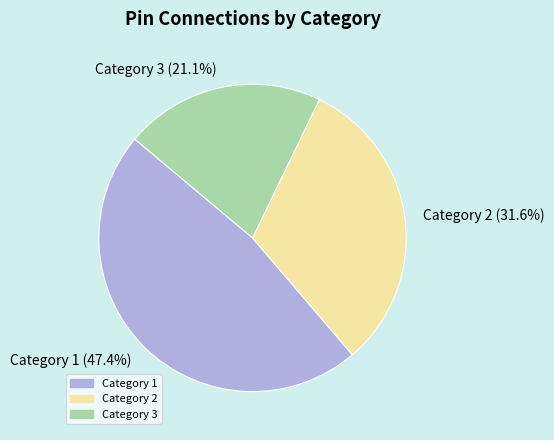

How many slices are in this pie chart?

3